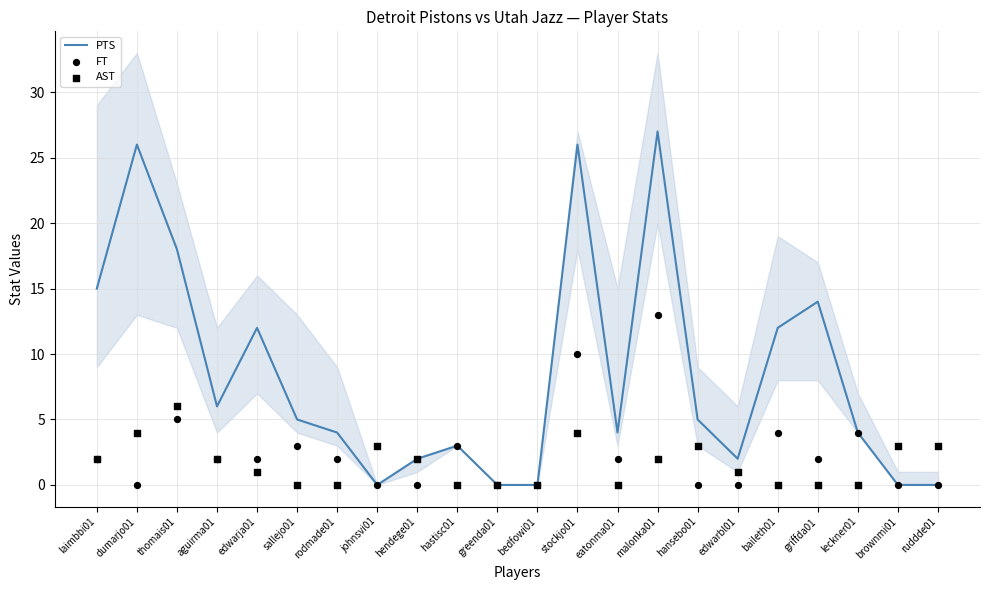

Which series has the widest spread of Y values?

PTS